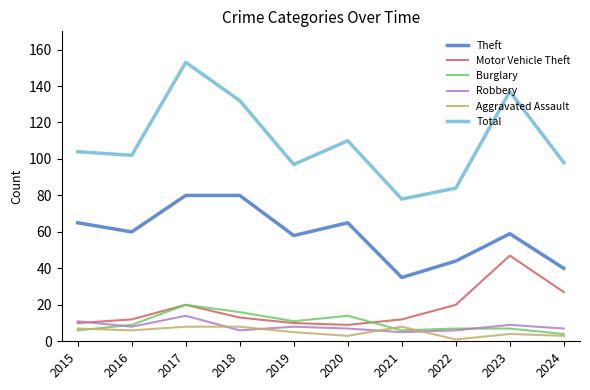

True or false: Theft and Total intersect in this chart.

False